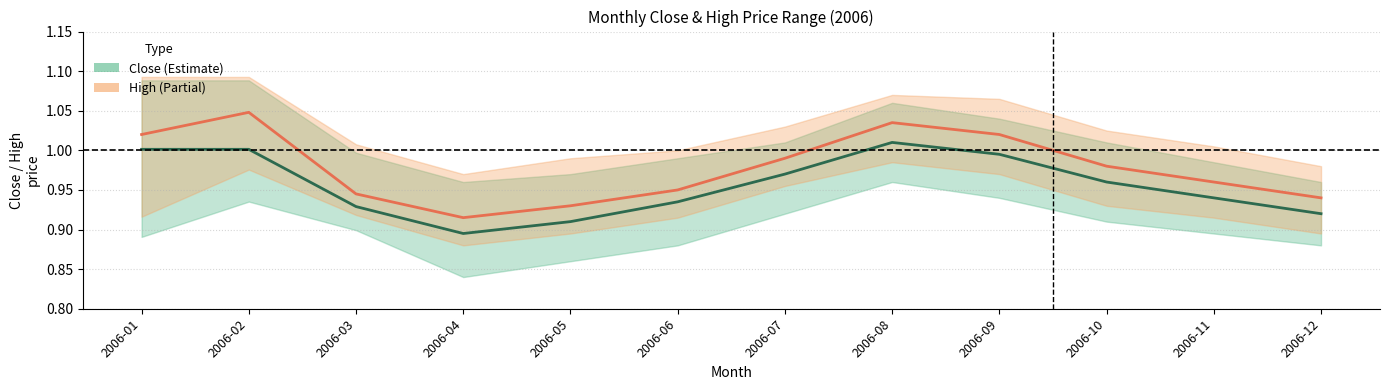

At which label does high (center) reach its peak?

2006-02